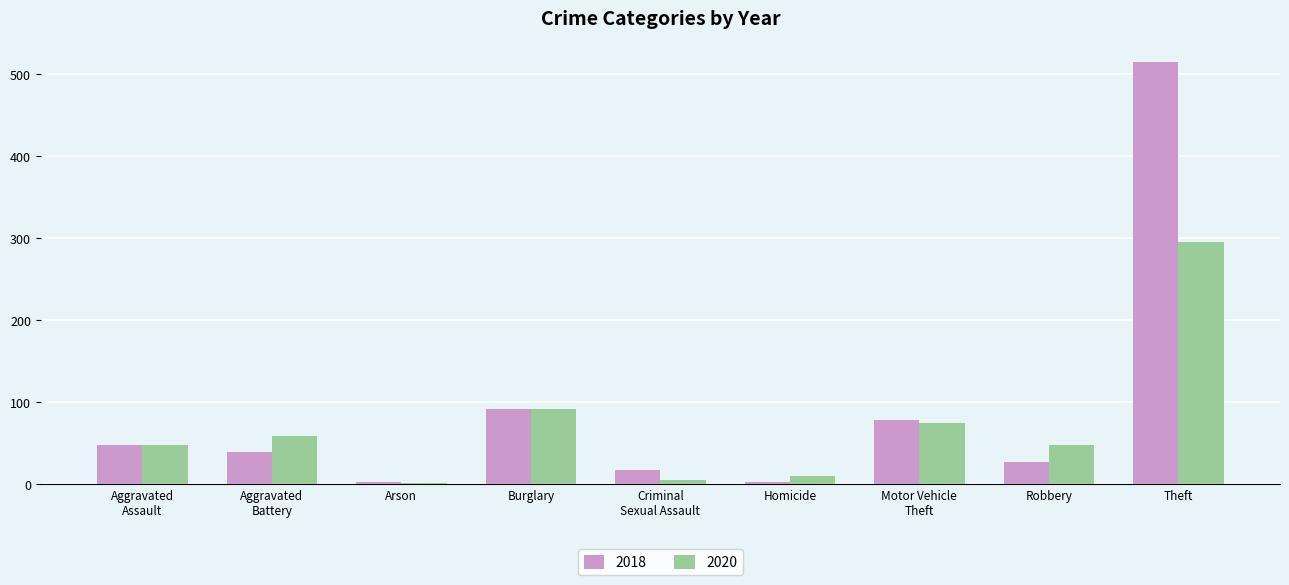

What is the greatest value displayed?

515